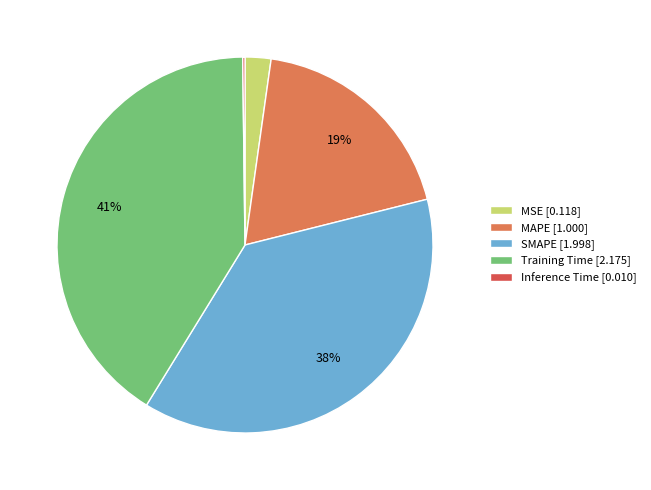

Does Training Time [2.175] account for over 50% of the chart?

No